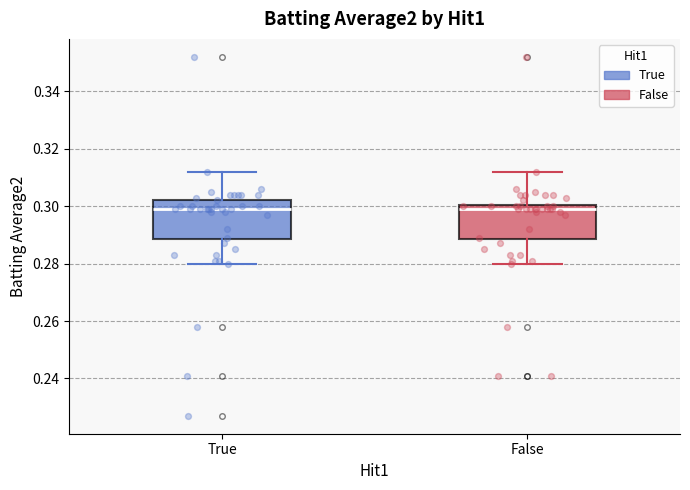

Reading left to right, read every box against the y-axis: the position of its median line, the range the box covers, and the ends of its whiskers. The values are not printed on the chart, so give them approximately, as read against the axis.

True: median 0.300, box 0.288 to 0.302, whiskers 0.280 to 0.312
False: median 0.300 (just below the box's upper edge), box 0.288 to 0.300, whiskers 0.280 to 0.312